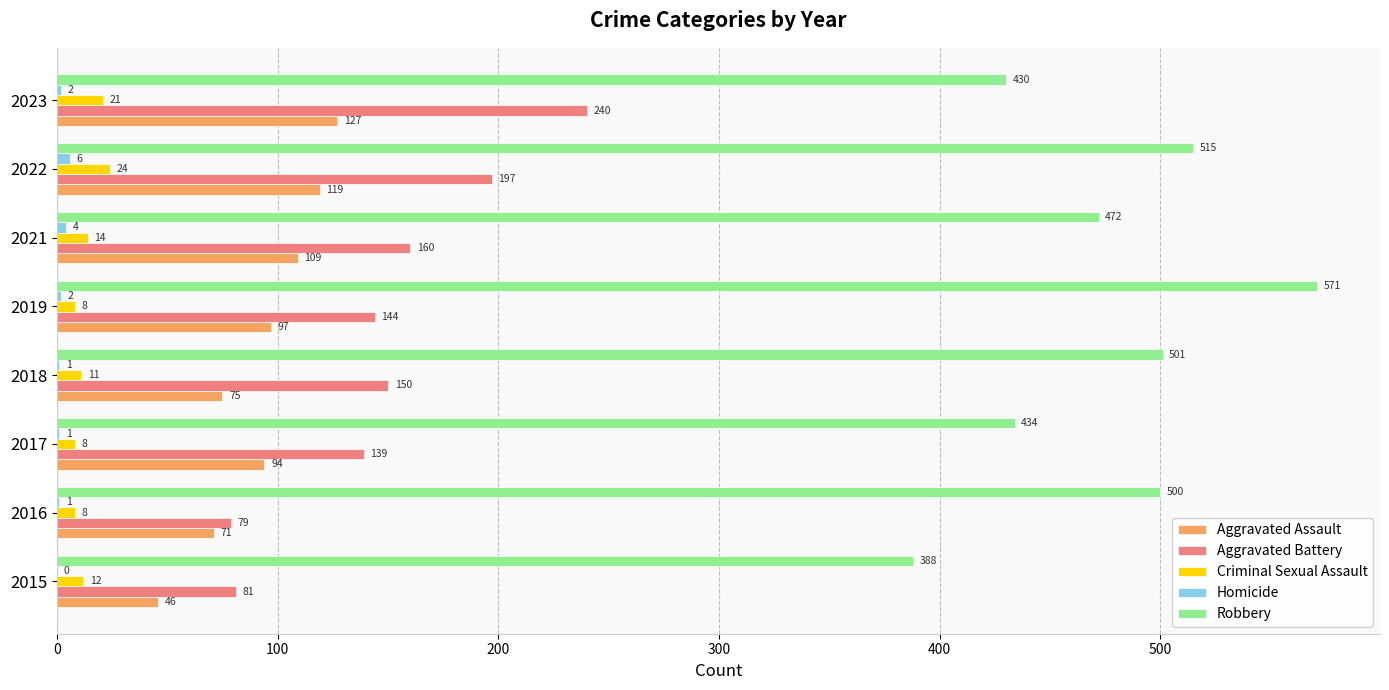

How many series are shown in this chart?

5